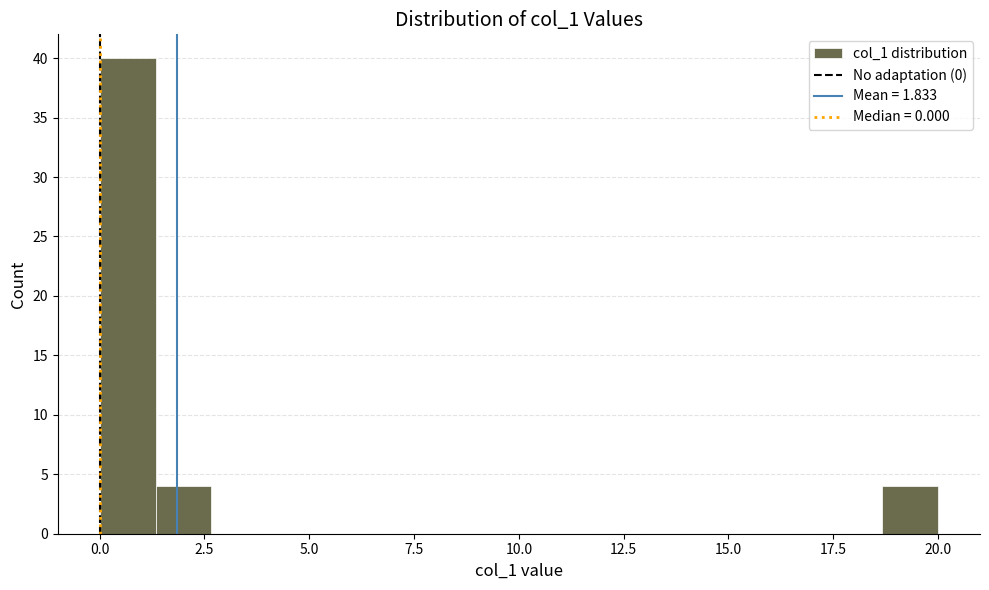

Read against the x-axis, roughly where is the centre of the tallest bar?

0.5